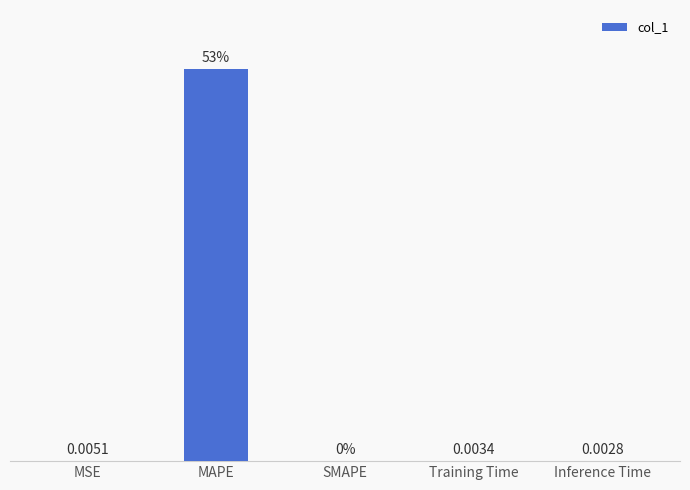

At which label is the value closest to 26?

MSE